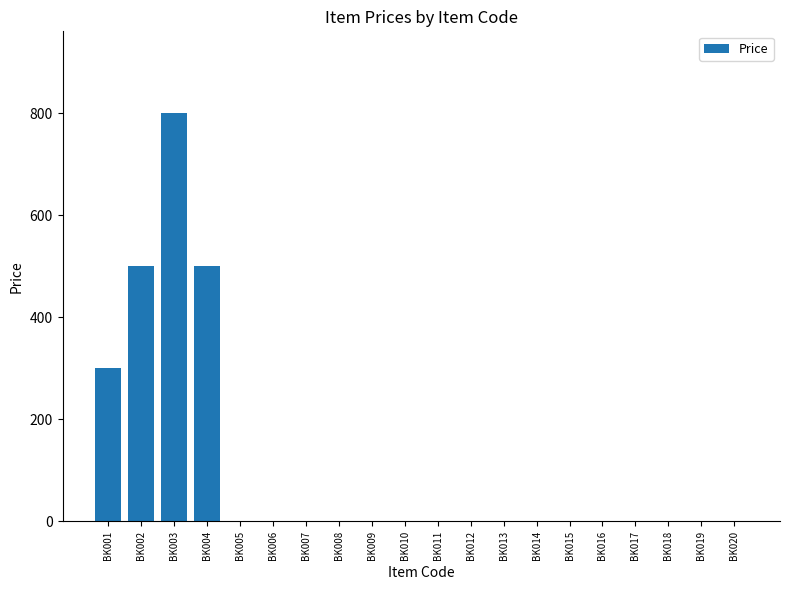

Reading right to left, what are all the values shown in this chart?

0	0	0	0	0	0	0	0	0	0	0	0	0	0	0	0	500	800	500	300